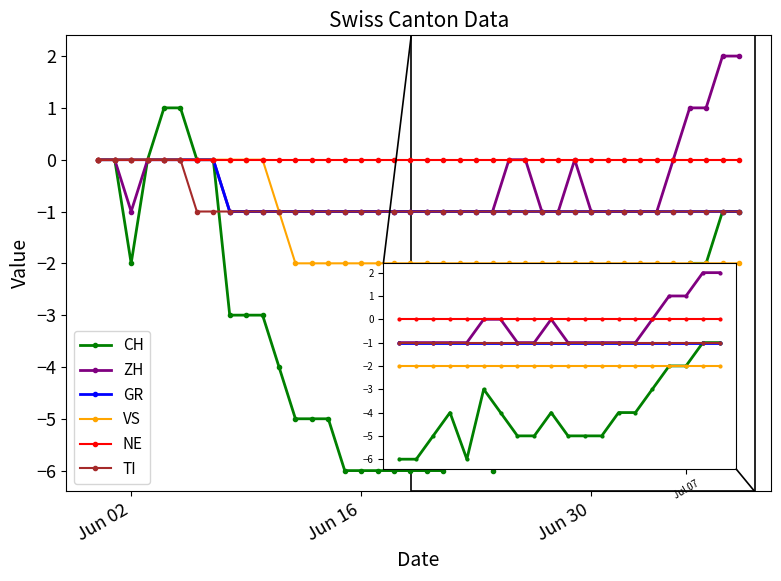

What is the value of the TI point at the 23rd from the left?

-1